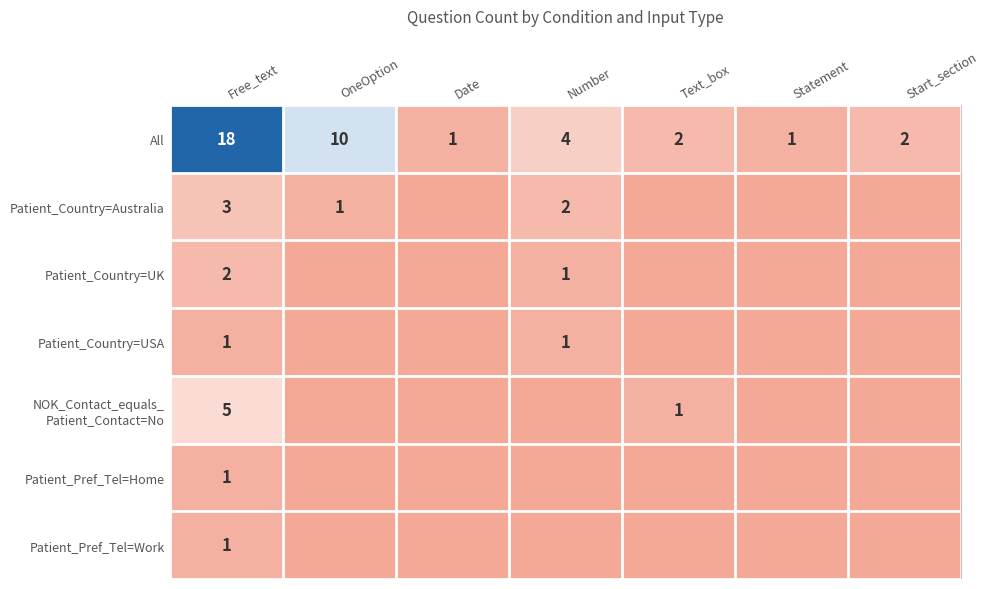

True or false: All has a value of 31 at Free_text.

False